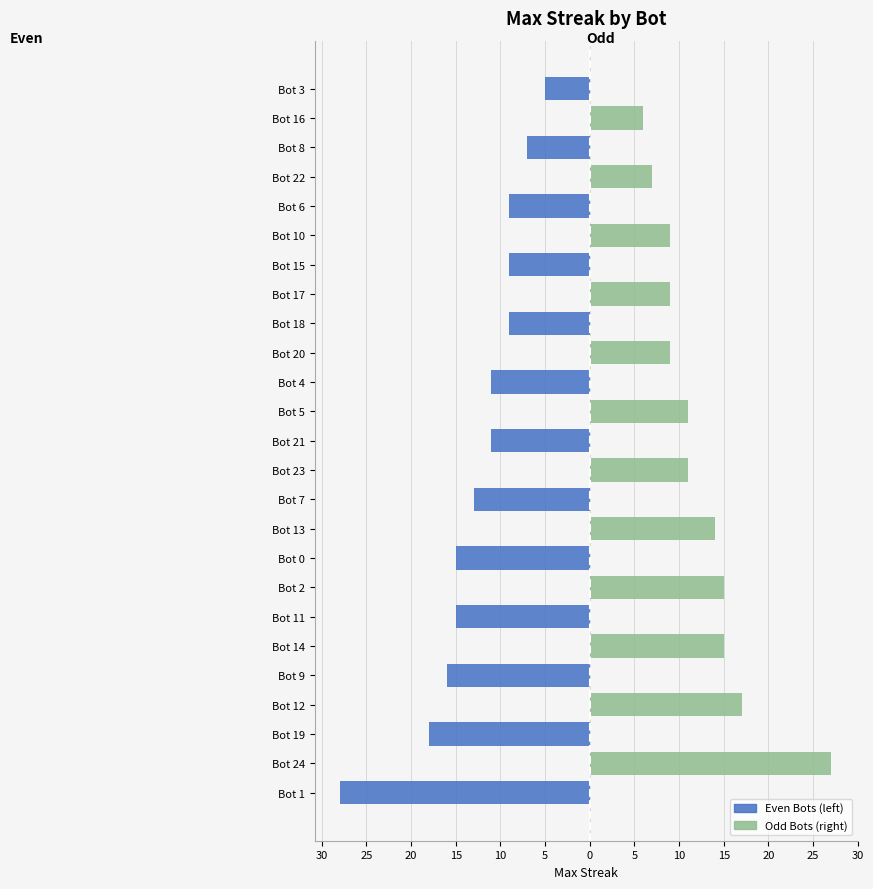

What is the label of the 18th bar from the right?

Bot 2